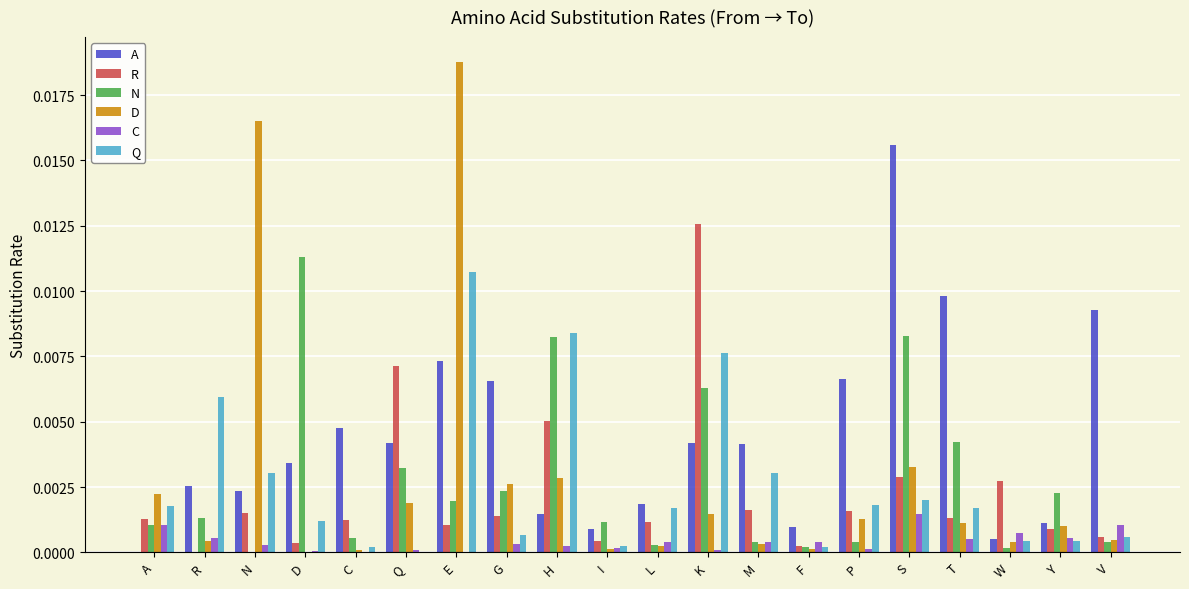

How many values in the N series exceed 0?

19